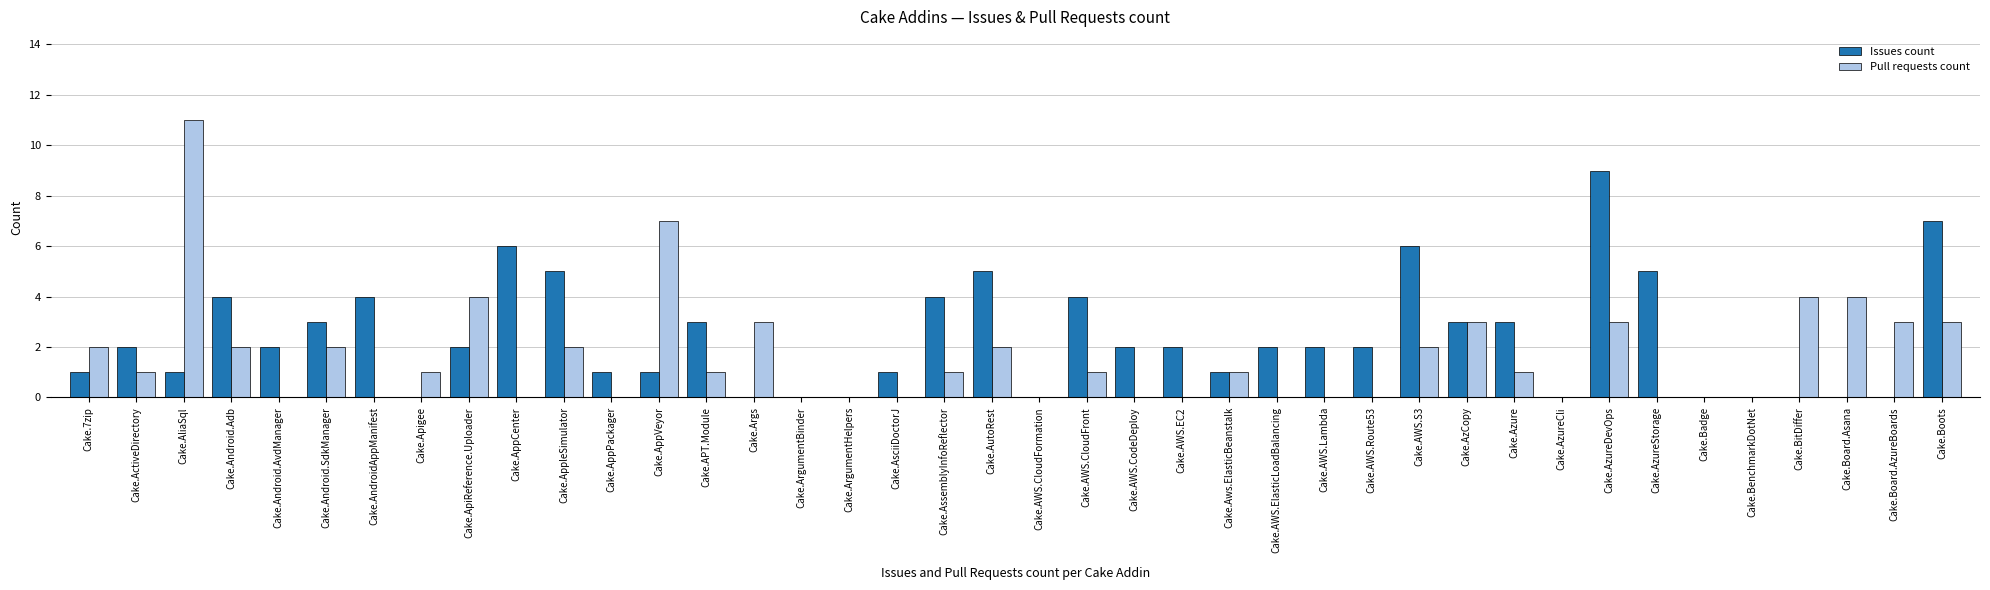

True or false: Issues count has a value of 3 at Cake.Android.SdkManager.

True